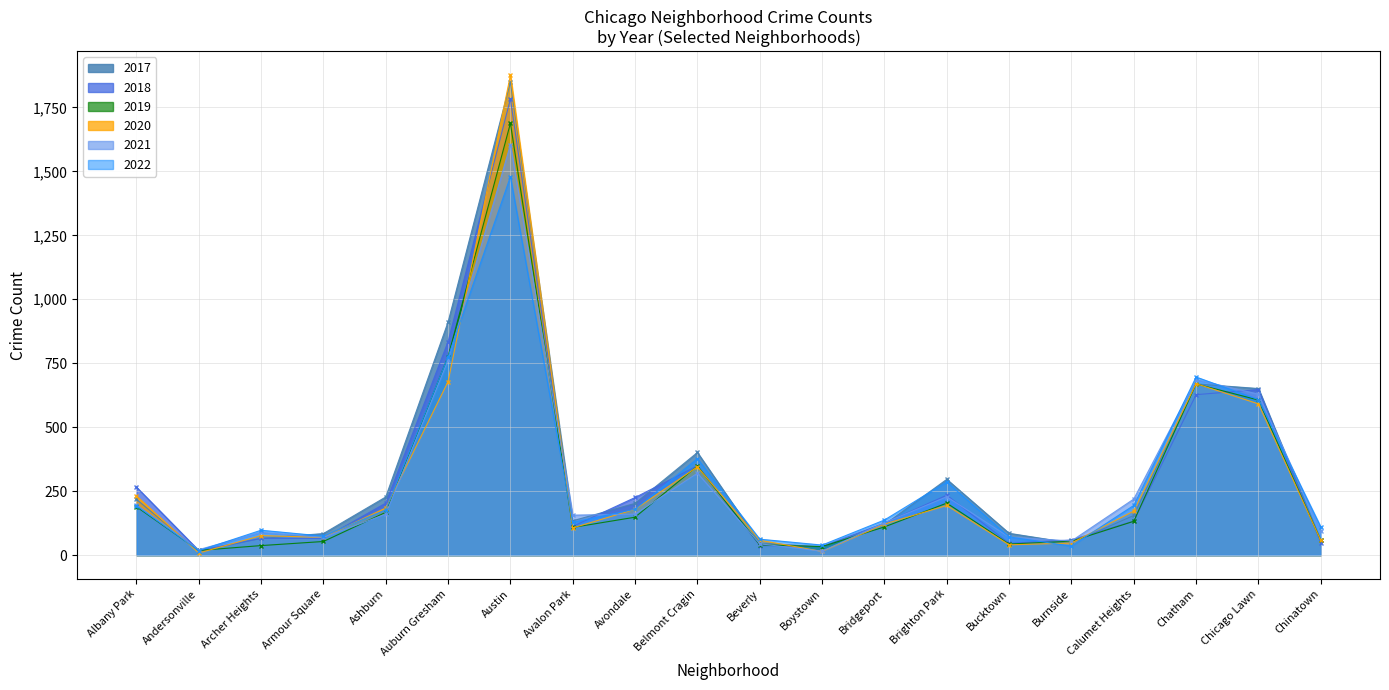

What is the label of the 2nd point from the left?

Andersonville